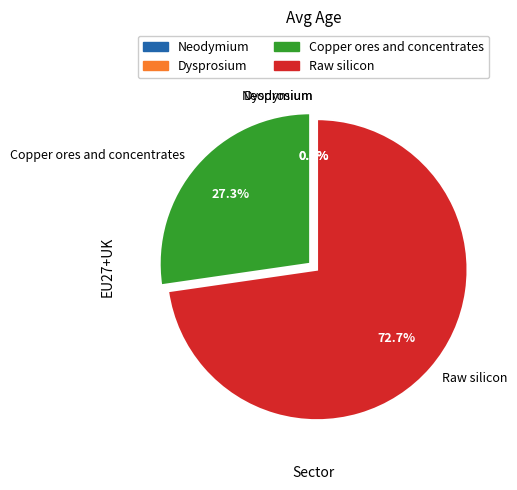

What percentage is the Raw silicon slice, to the nearest percent?

73%